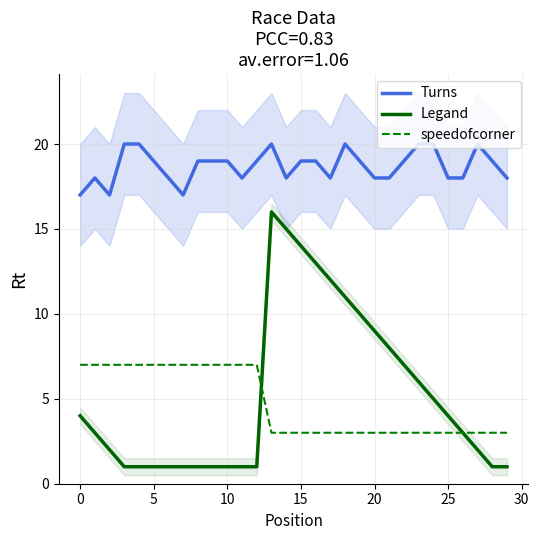

Rank the series at 12 from lowest to highest value.

Legand, speedofcorner, Turns